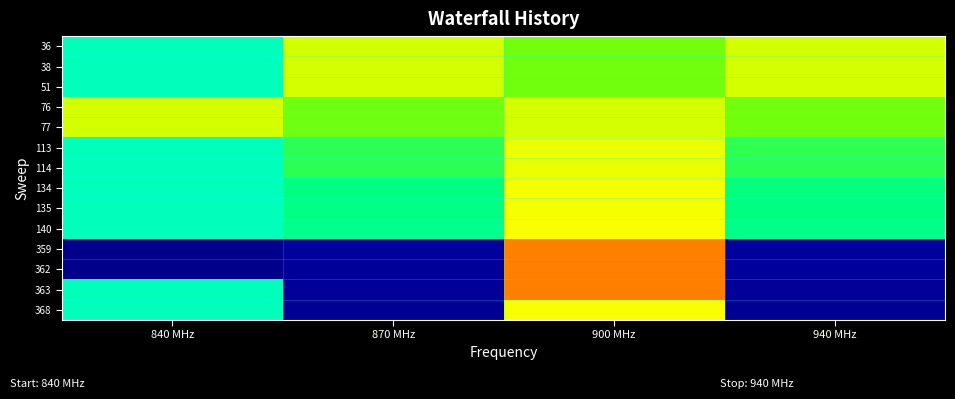

Rank the series by their maximum value, from lowest to highest.

36, 38, 51, 76, 77, 113, 114, 134, 135, 140, 368, 359, 362, 363